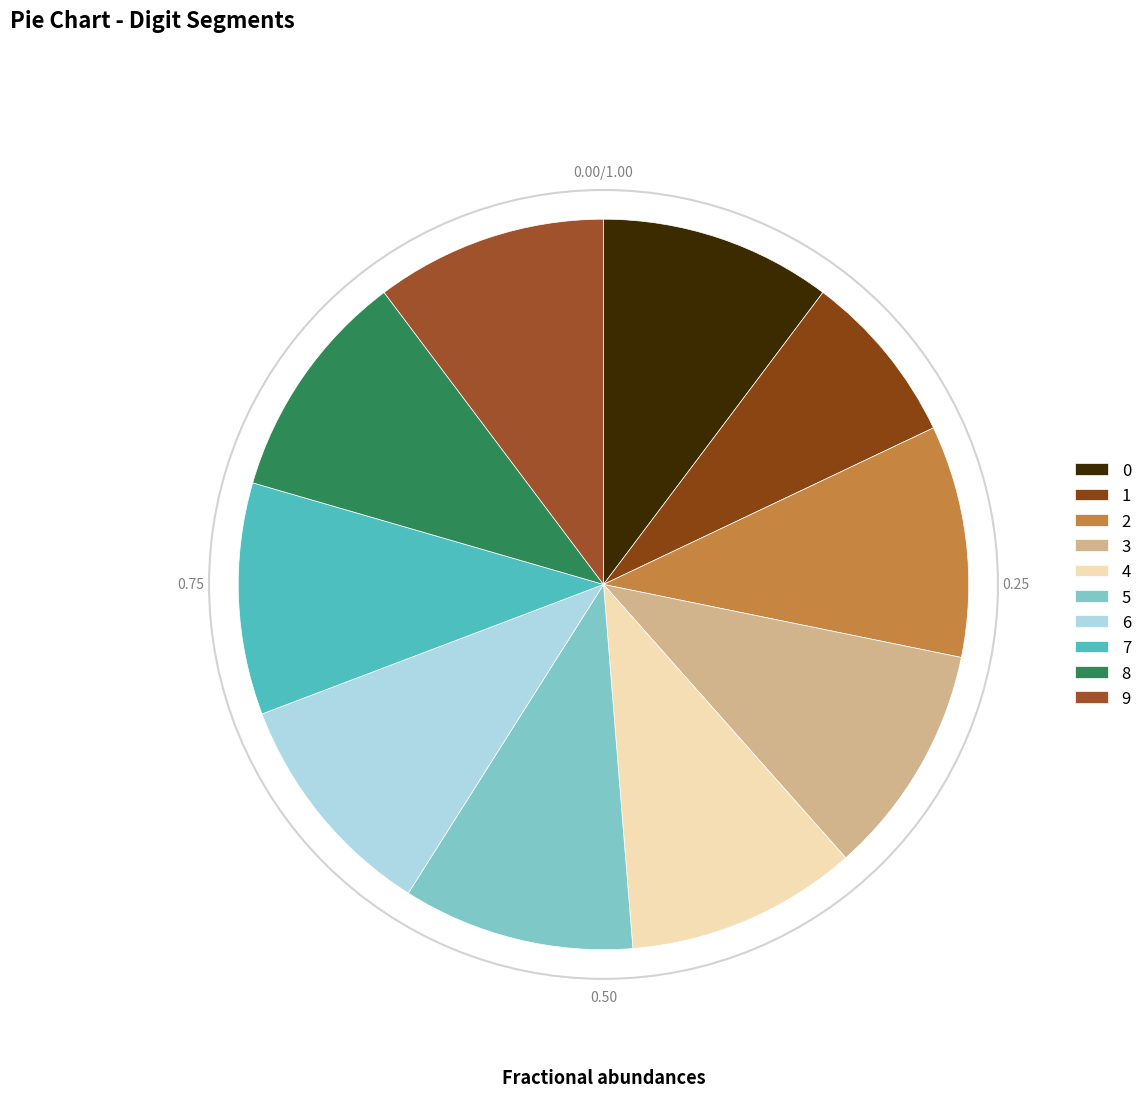

Count the number of slices in the pie.

10